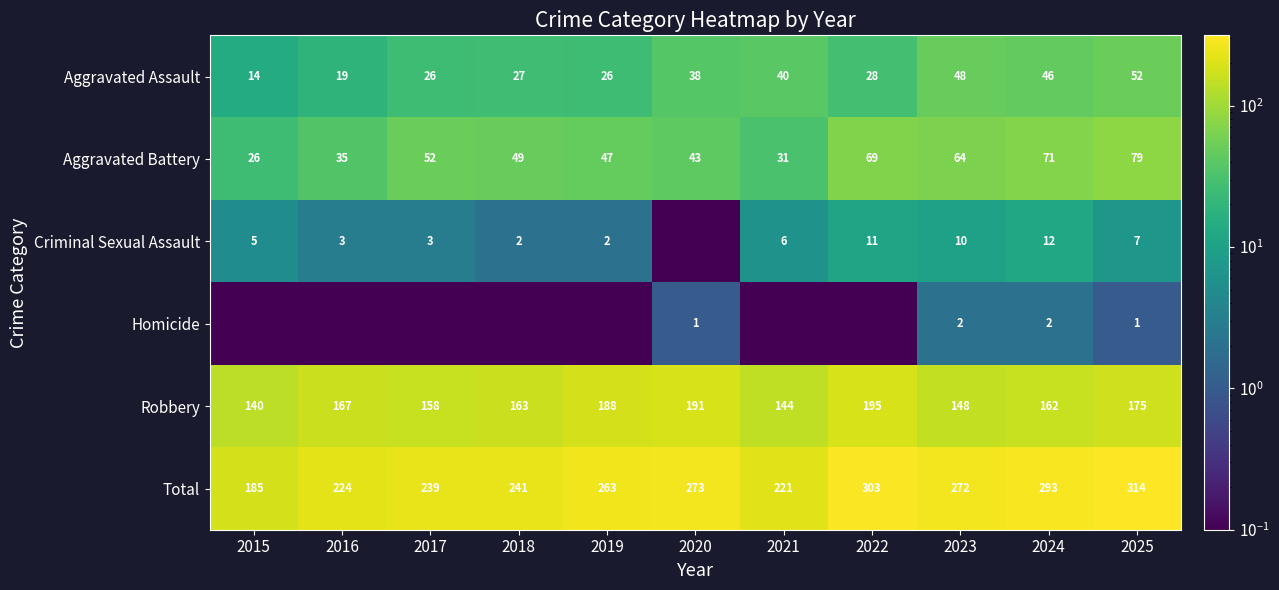

What is the sum of all Total values?

2828.0